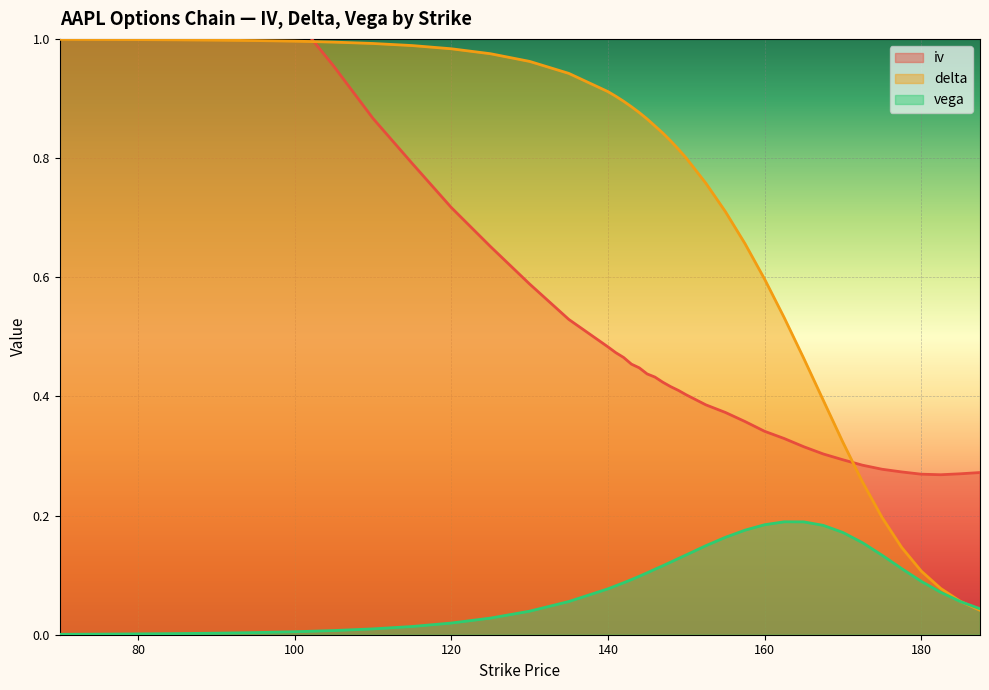

True or false: vega has more than 0 interior local peaks.

True